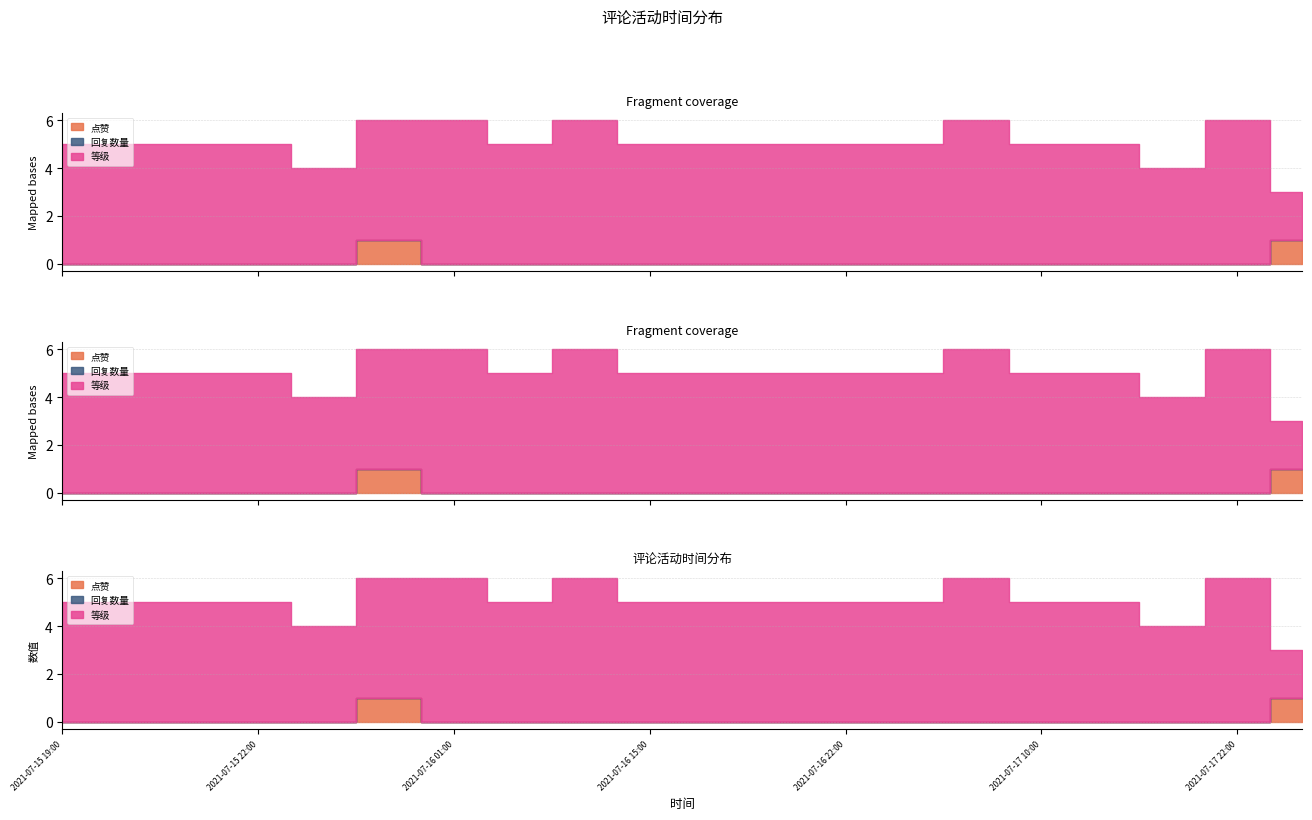

Is it true that 等级 equals 5 at 2021-07-15 21:00?

True